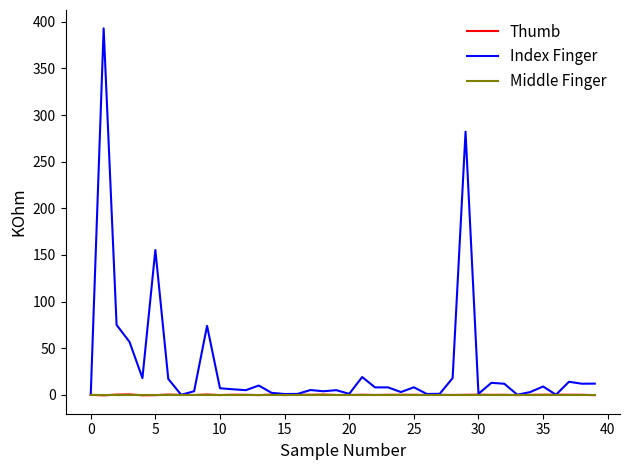

What is the greatest value displayed?

392.9